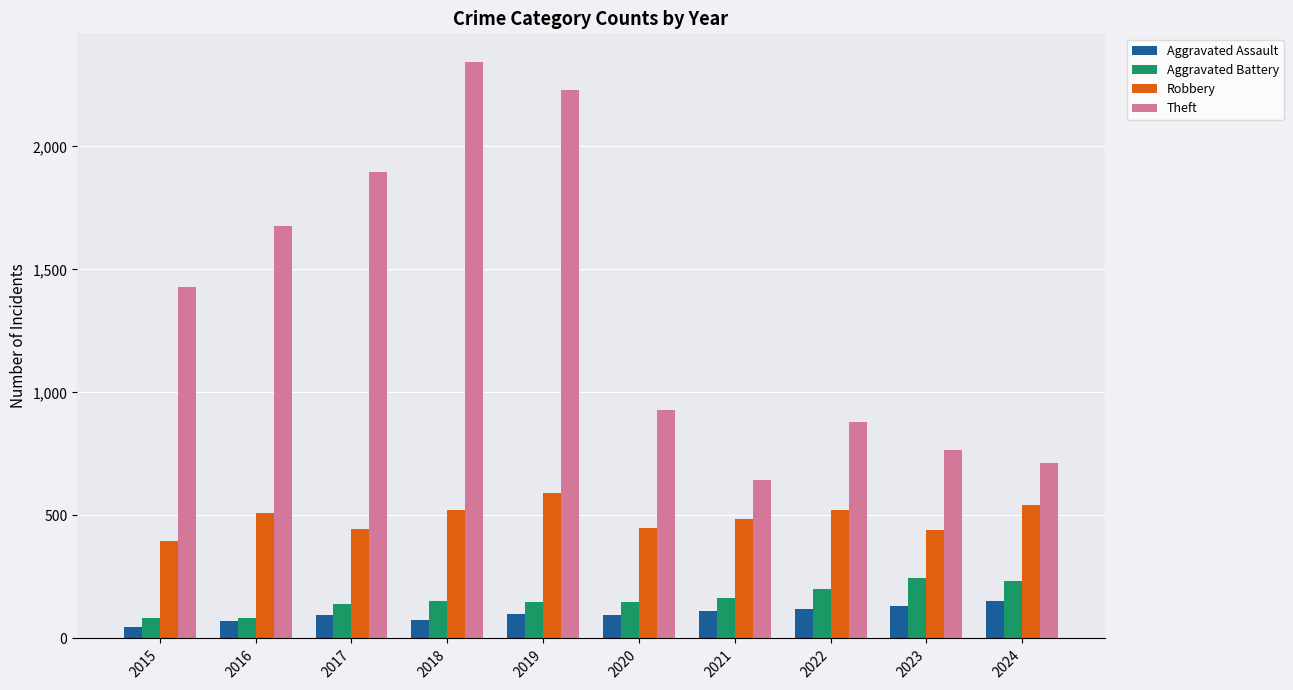

What is the value of the Theft bar at the 1st from the left?

1429